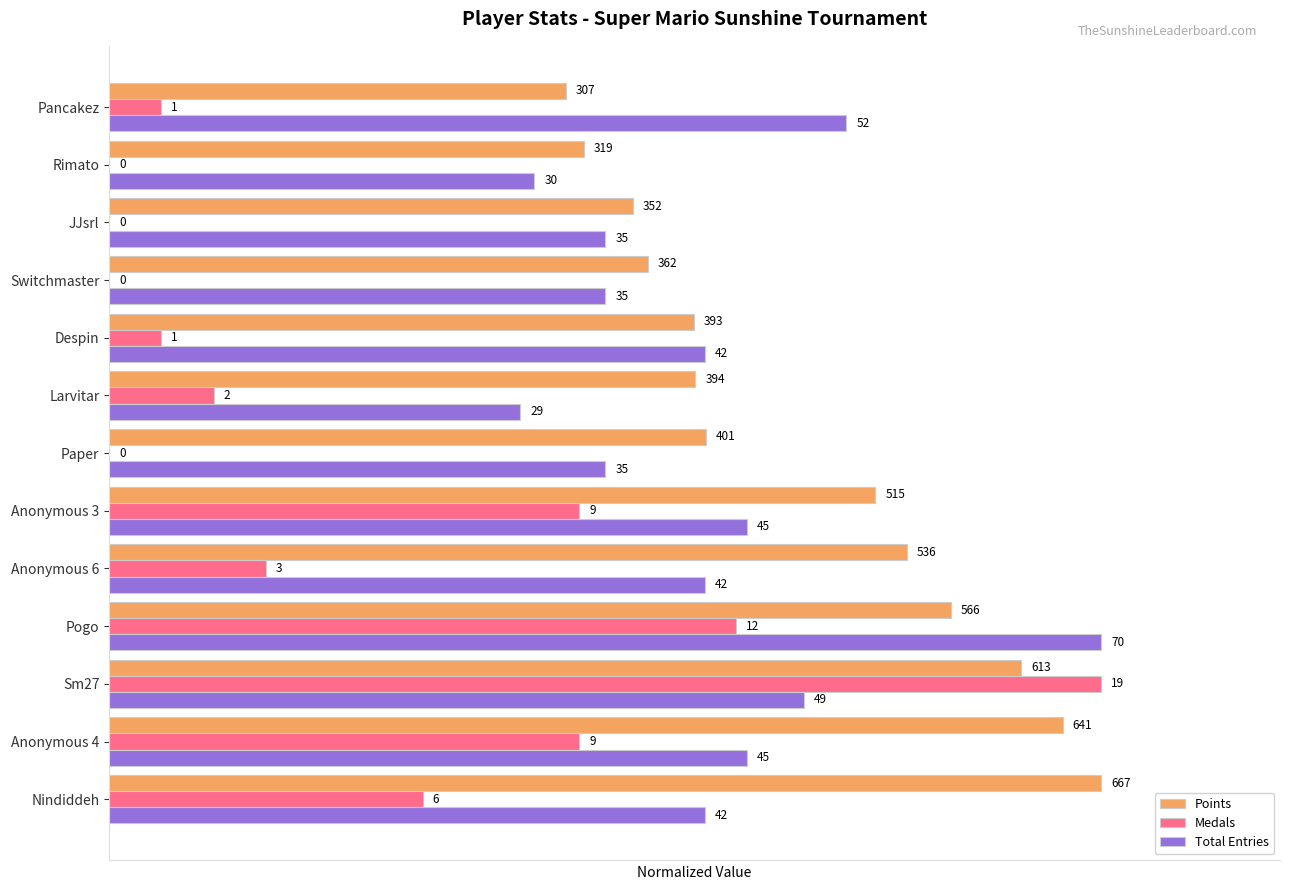

Reading right to left, extract all data points from this chart.

Points: 0.5	0.5	0.5	0.5	0.6	0.6	0.6	0.8	0.8	0.8	0.9	1.0	1.0
Medals: 0.1	0.0	0.0	0.0	0.1	0.1	0.0	0.5	0.2	0.6	1.0	0.5	0.3
Total Entries: 0.7	0.4	0.5	0.5	0.6	0.4	0.5	0.6	0.6	1.0	0.7	0.6	0.6